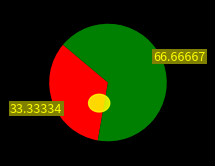

Which category has the smallest portion of the pie?

1